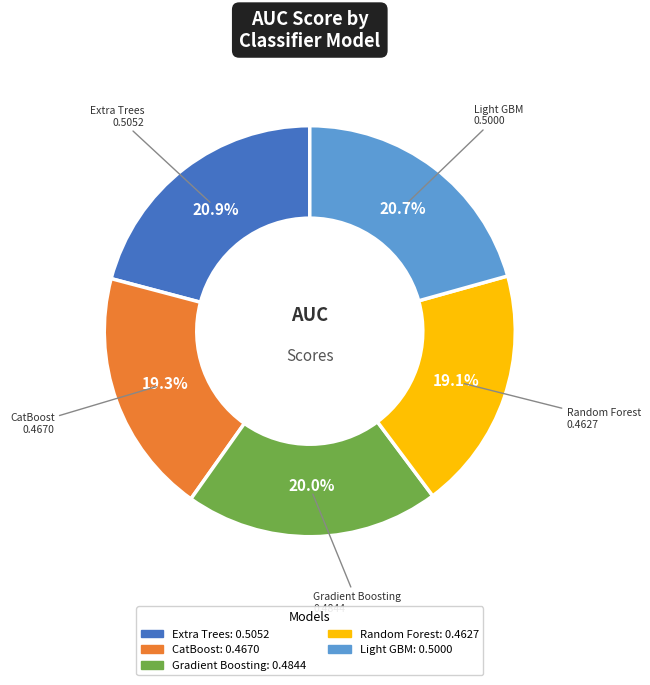

Is there any slice that represents more than half of the pie?

No